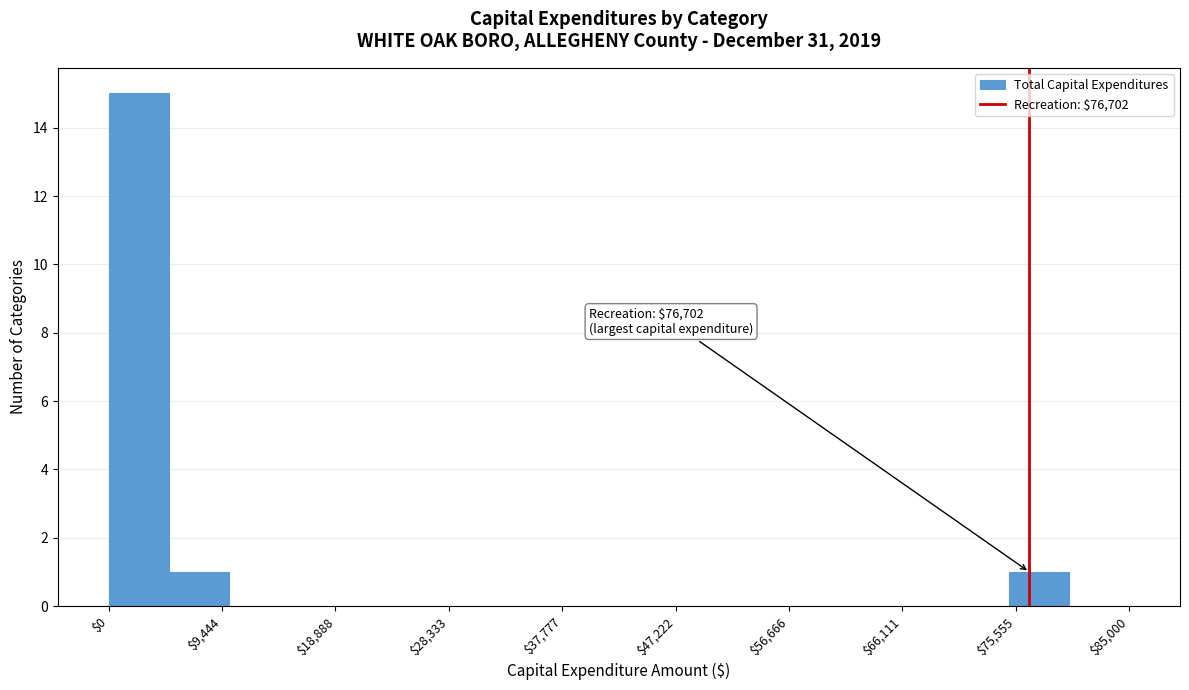

Which range on the x-axis has the tallest bar?

0 to 5000